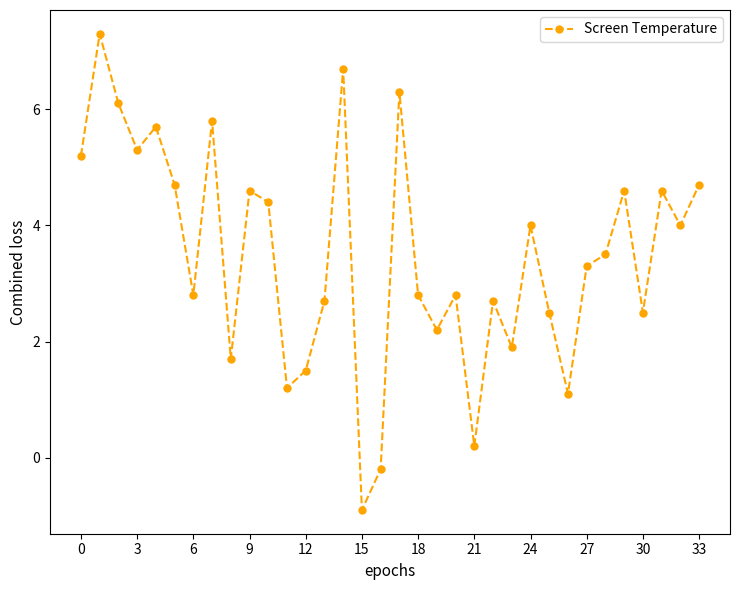

True or false: the data has more than 0 interior local peaks.

True